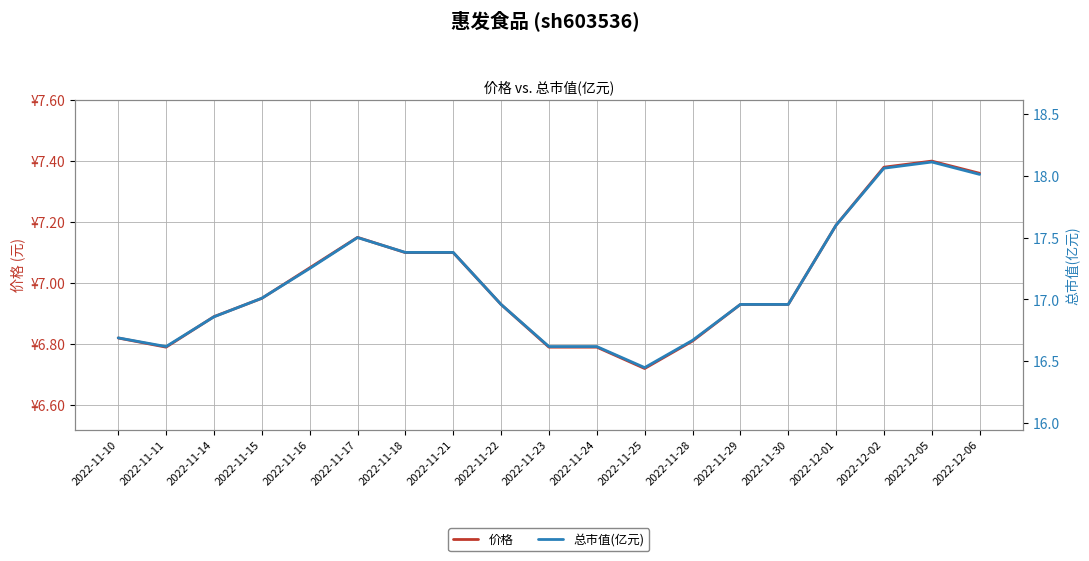

What is the average value of the 价格 series?

7.0